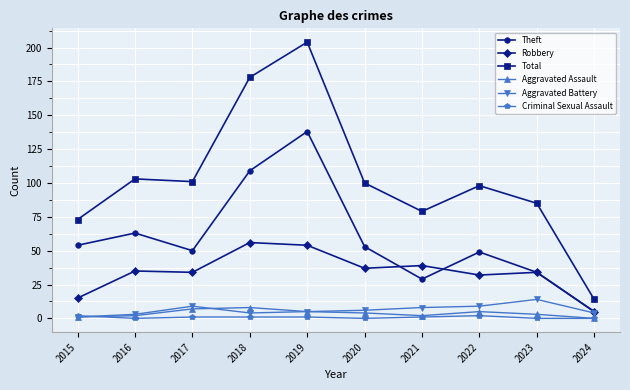

True or false: Total and Aggravated Battery cross at least once.

False